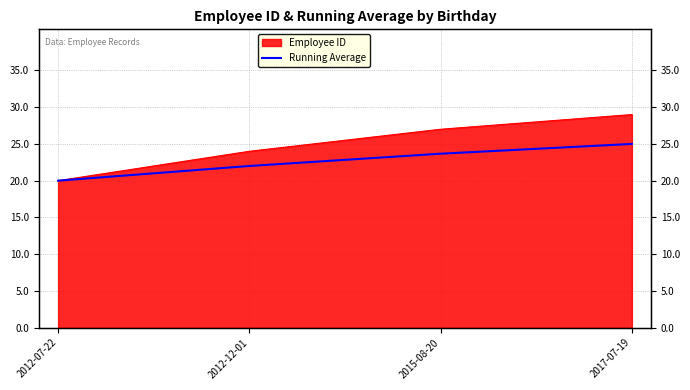

The chart shows a value of 20.0 at 2012-07-22. True or false?

True